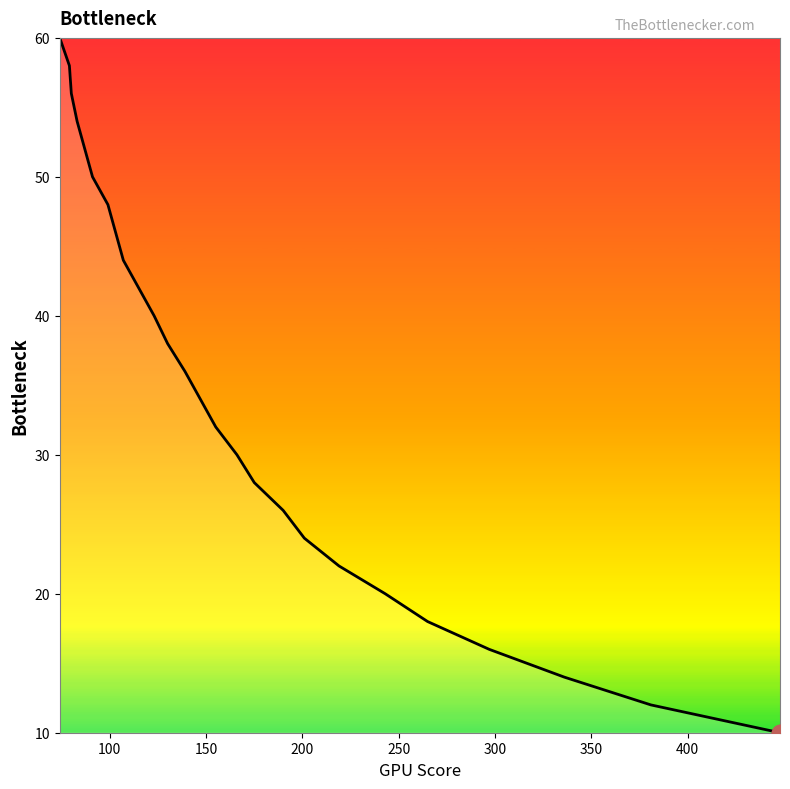

What is the minimum value shown in the chart?

10